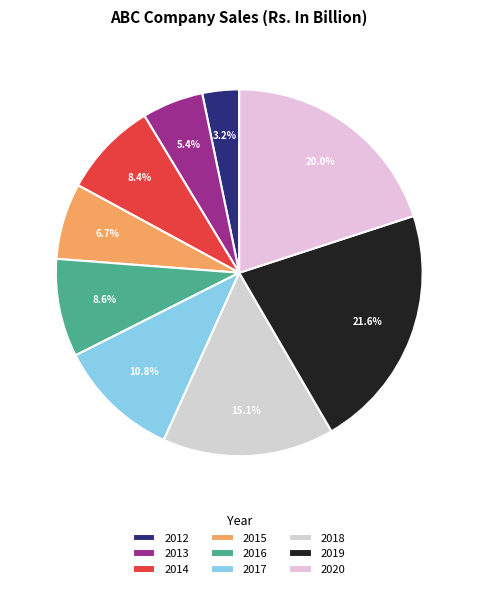

What is the change in value from 2012 to 2020?

+7.7